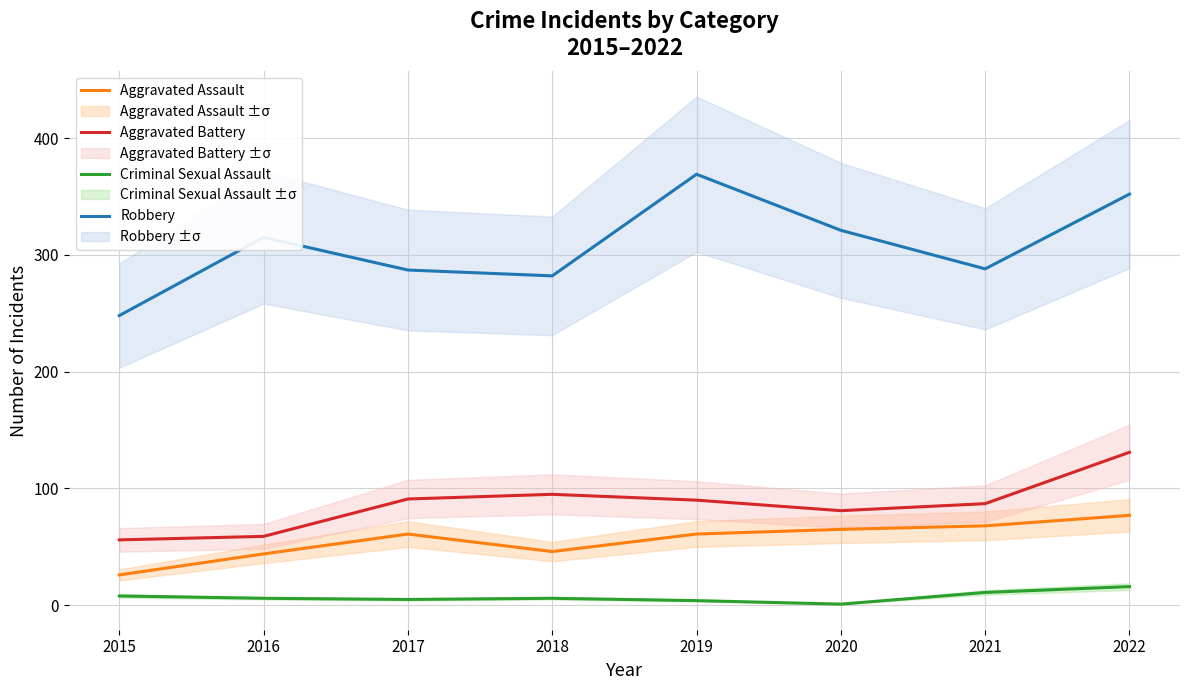

At which category is the sum across all series the highest?

2022